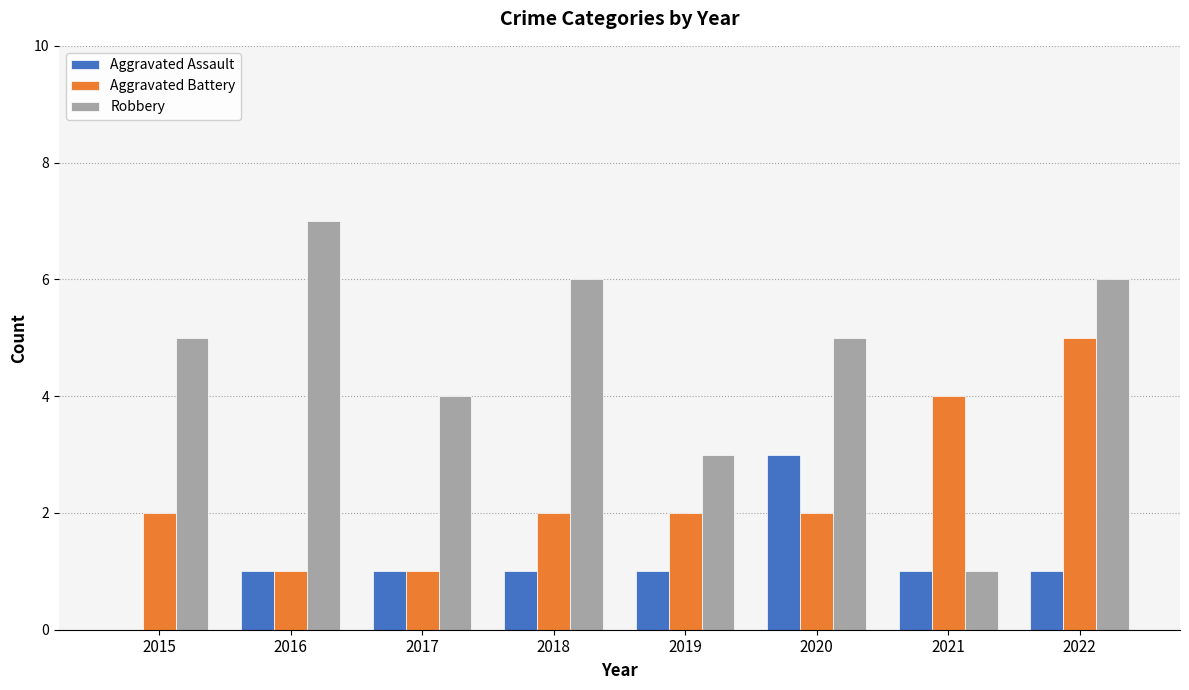

Count the number of data series in this chart.

3